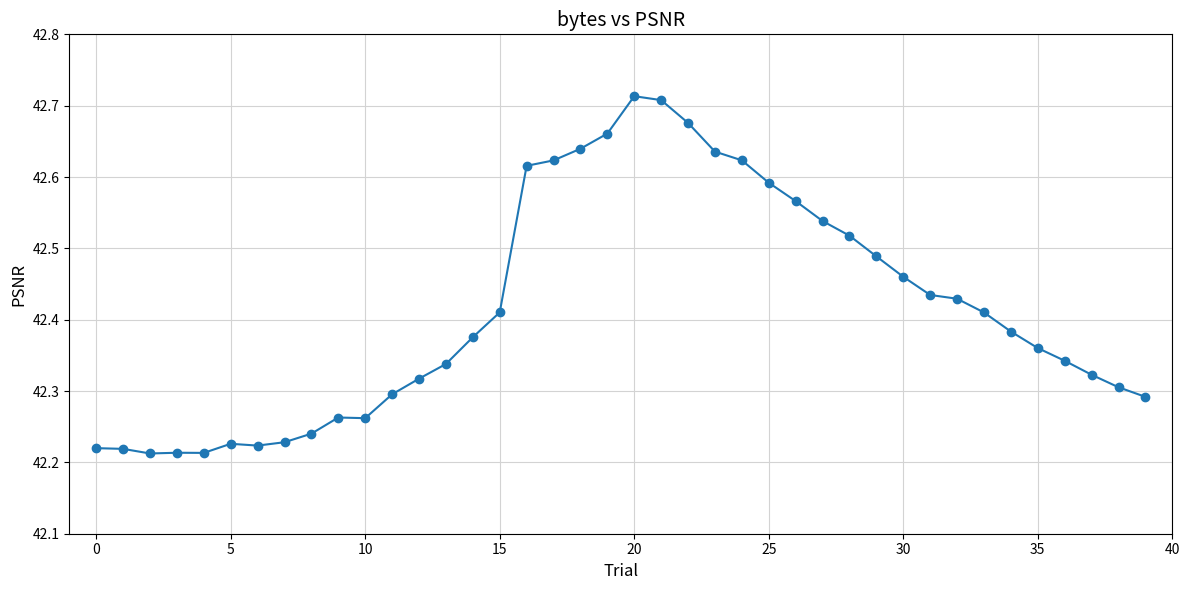

How many values are between 42 and 43?

40